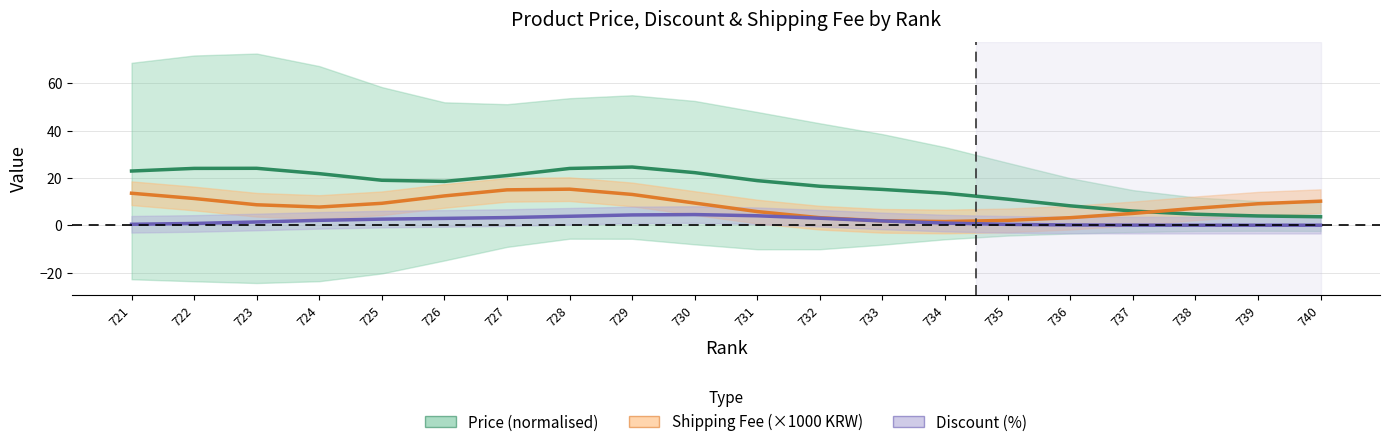

True or false: Discount (%) has more than 0 points higher than both neighbors.

True